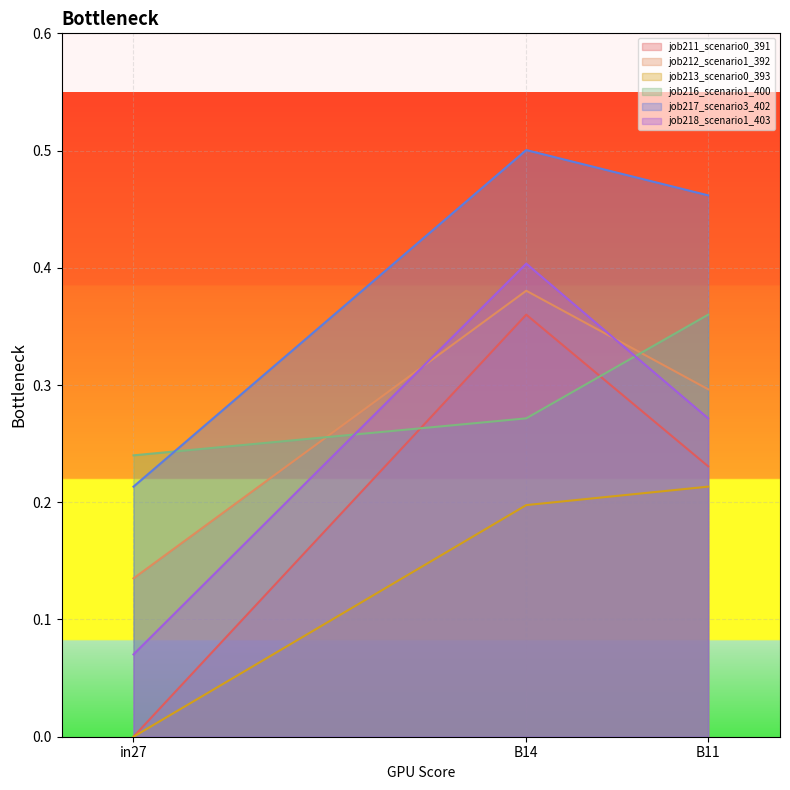

What is the sum of all job212_scenario1_392 values?

0.8